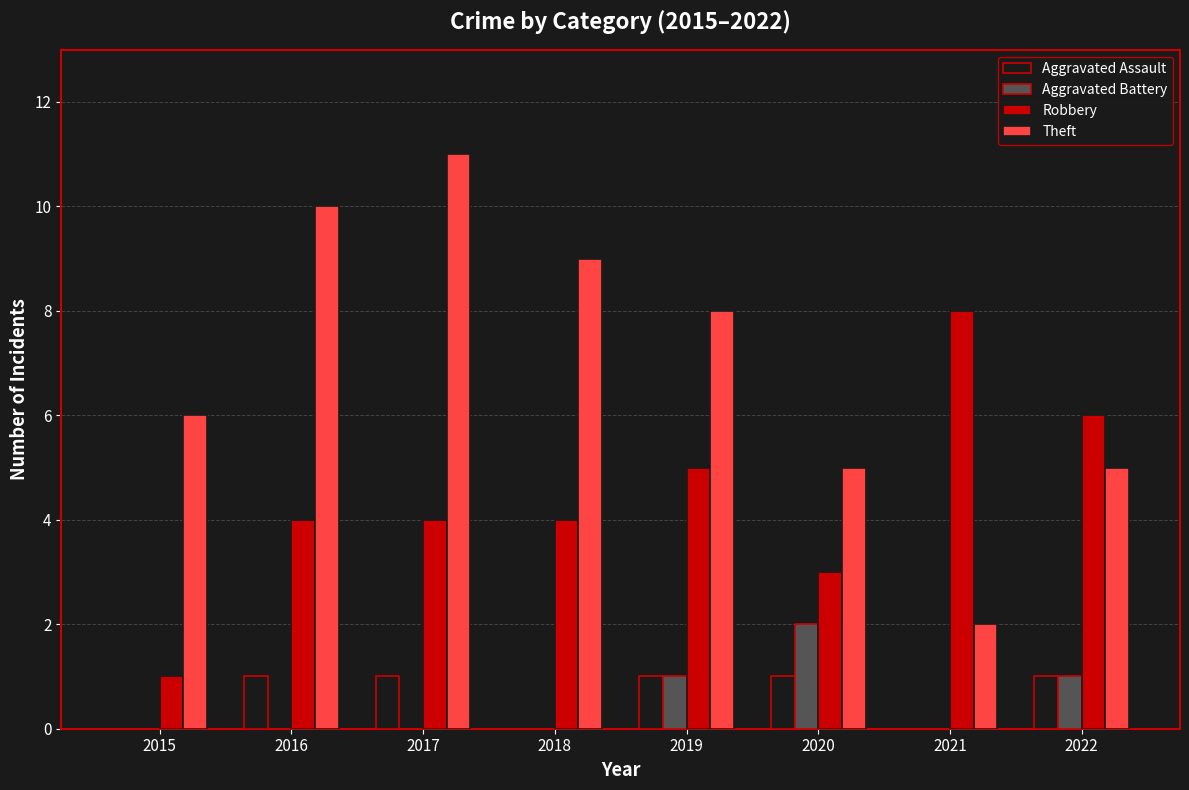

Which series changed the most between 2017 and 2022?

Theft